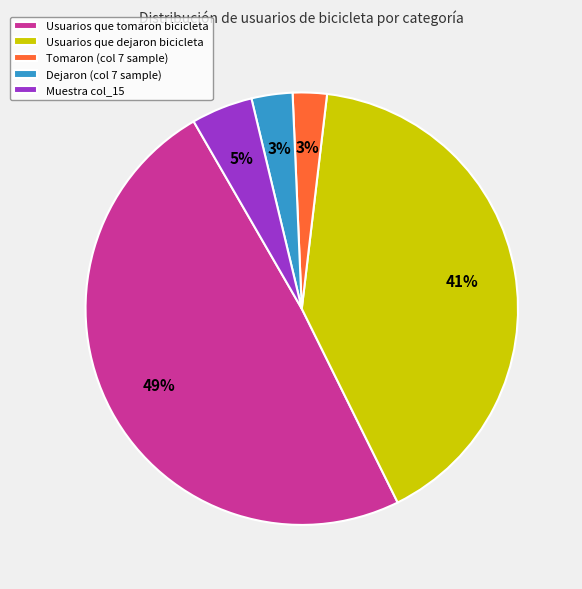

How many segments does this pie chart have?

5